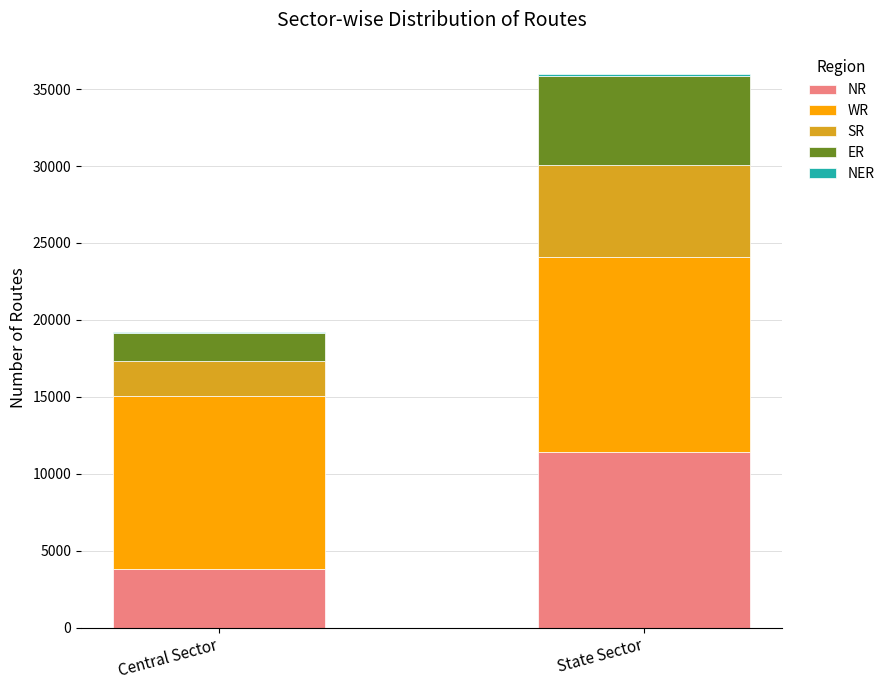

Which category has the highest value in the NR series?

State Sector